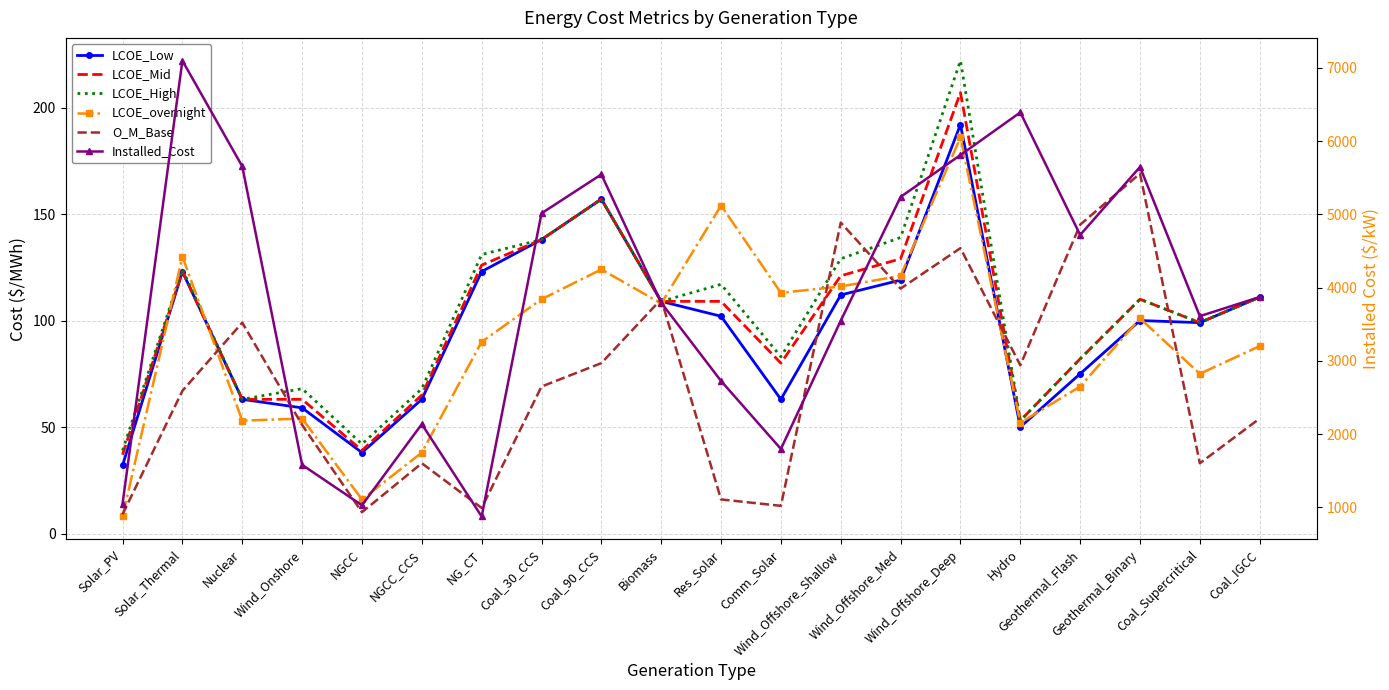

In O_M_Base, how many points are higher than both neighbors (excluding endpoints)?

6